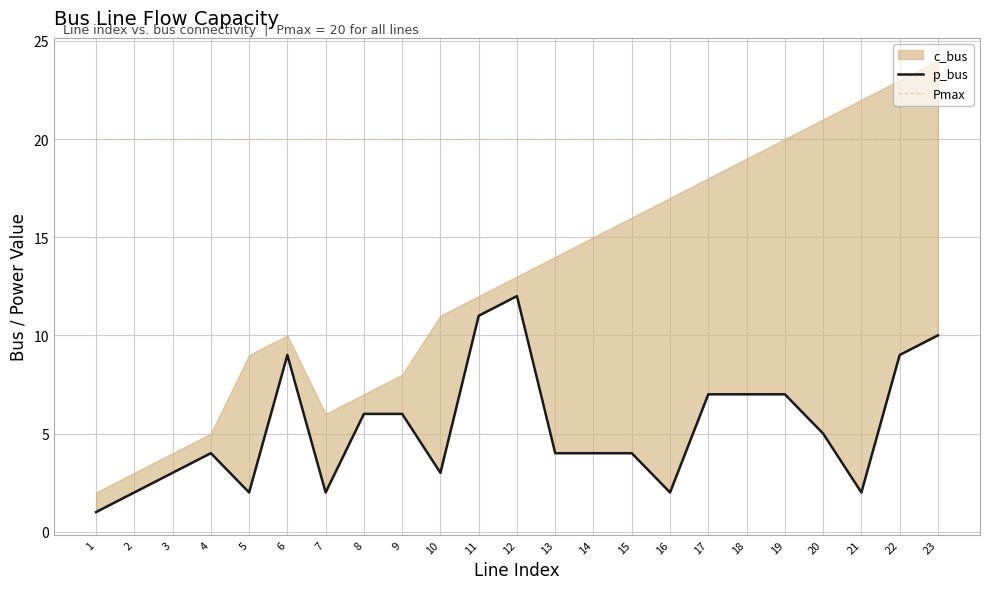

What is the spread (max minus min) of values at 9?

14